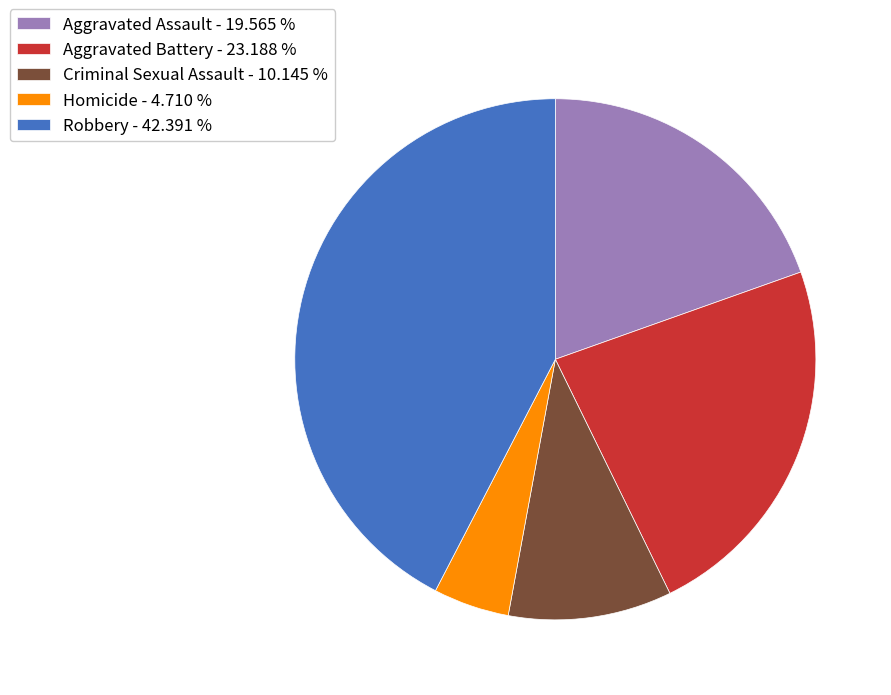

Does Aggravated Battery represent more than half of the total?

No